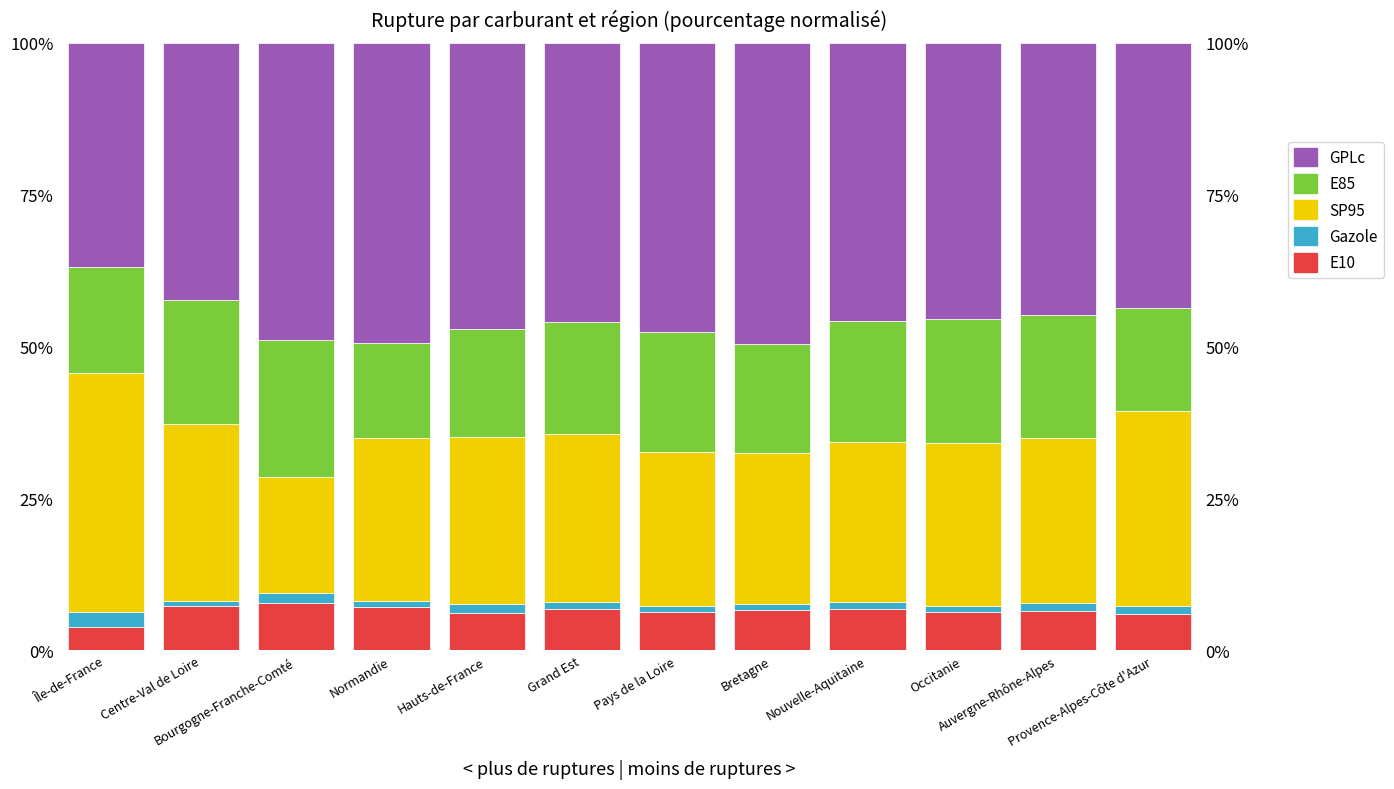

Which series has the largest range (max minus min)?

SP95